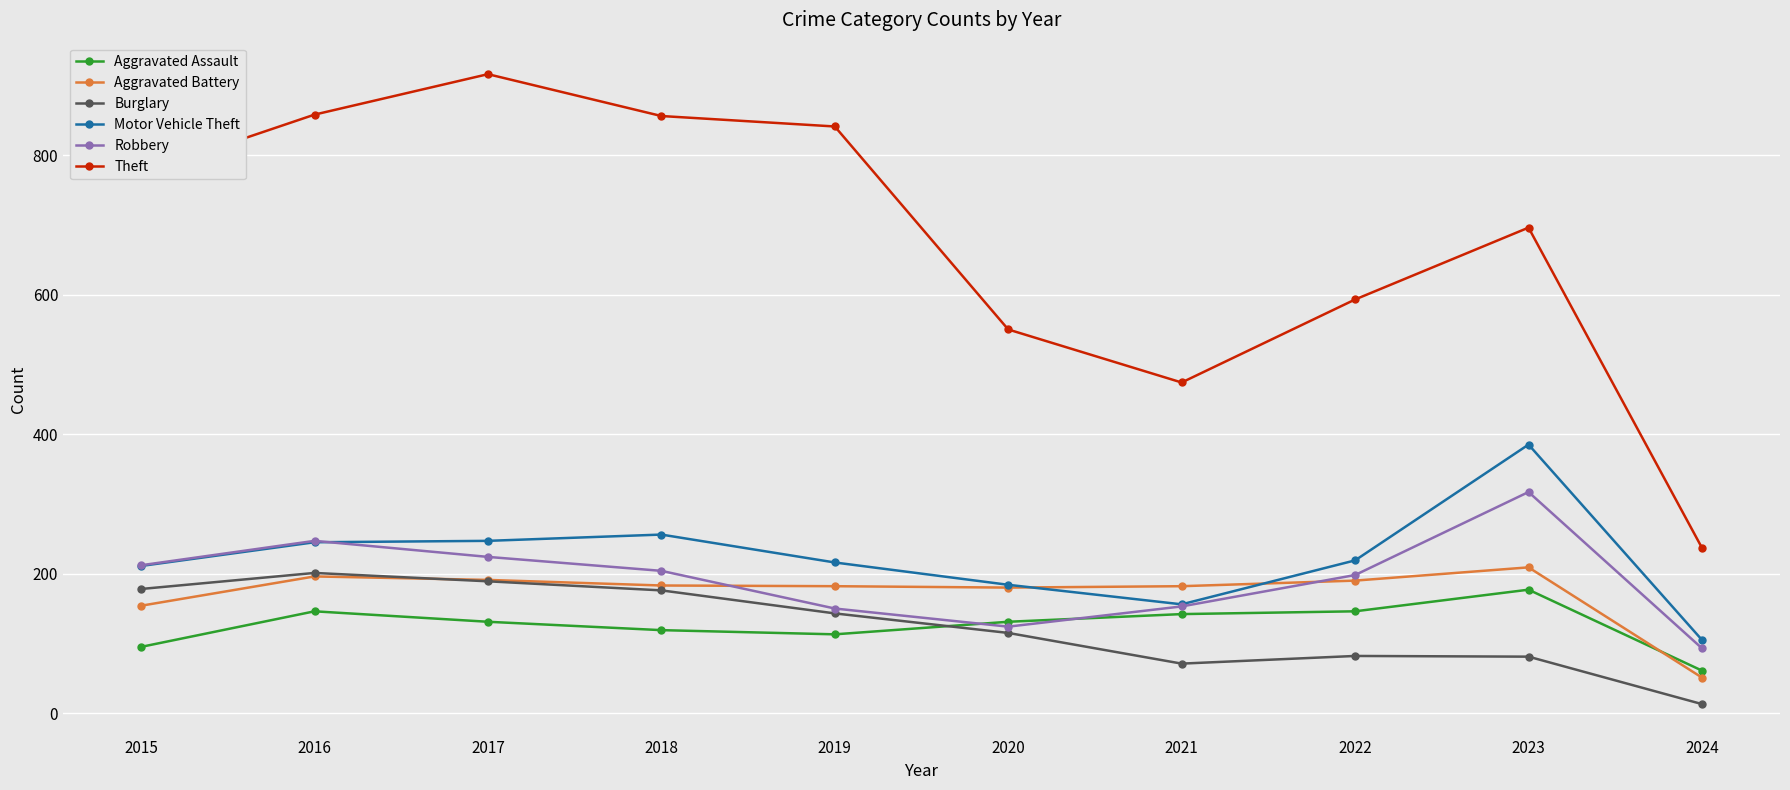

Is the value of Motor Vehicle Theft at 2018 greater than the value of Theft at 2024?

Yes